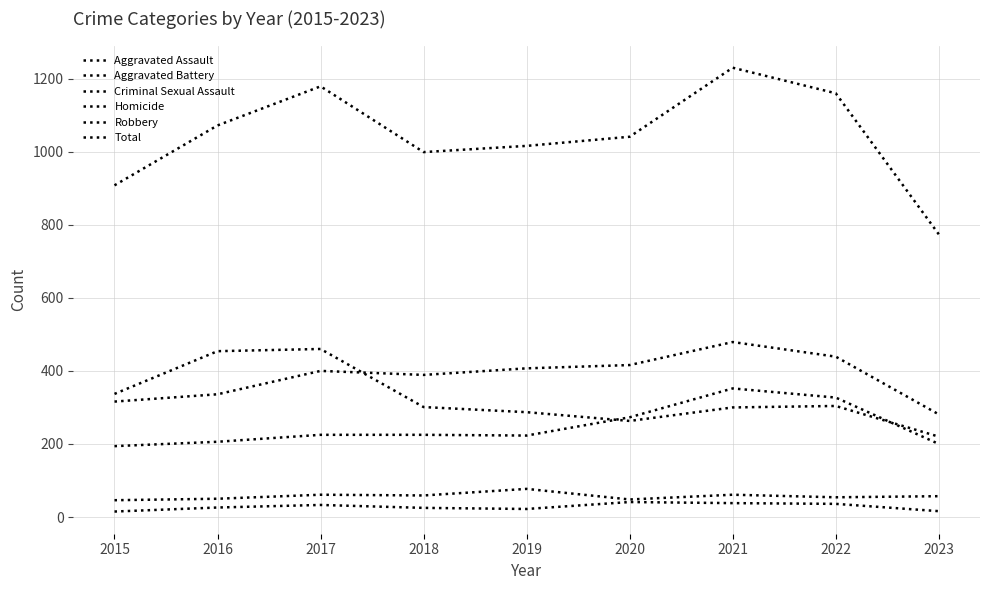

How many lines are shown in the chart?

6